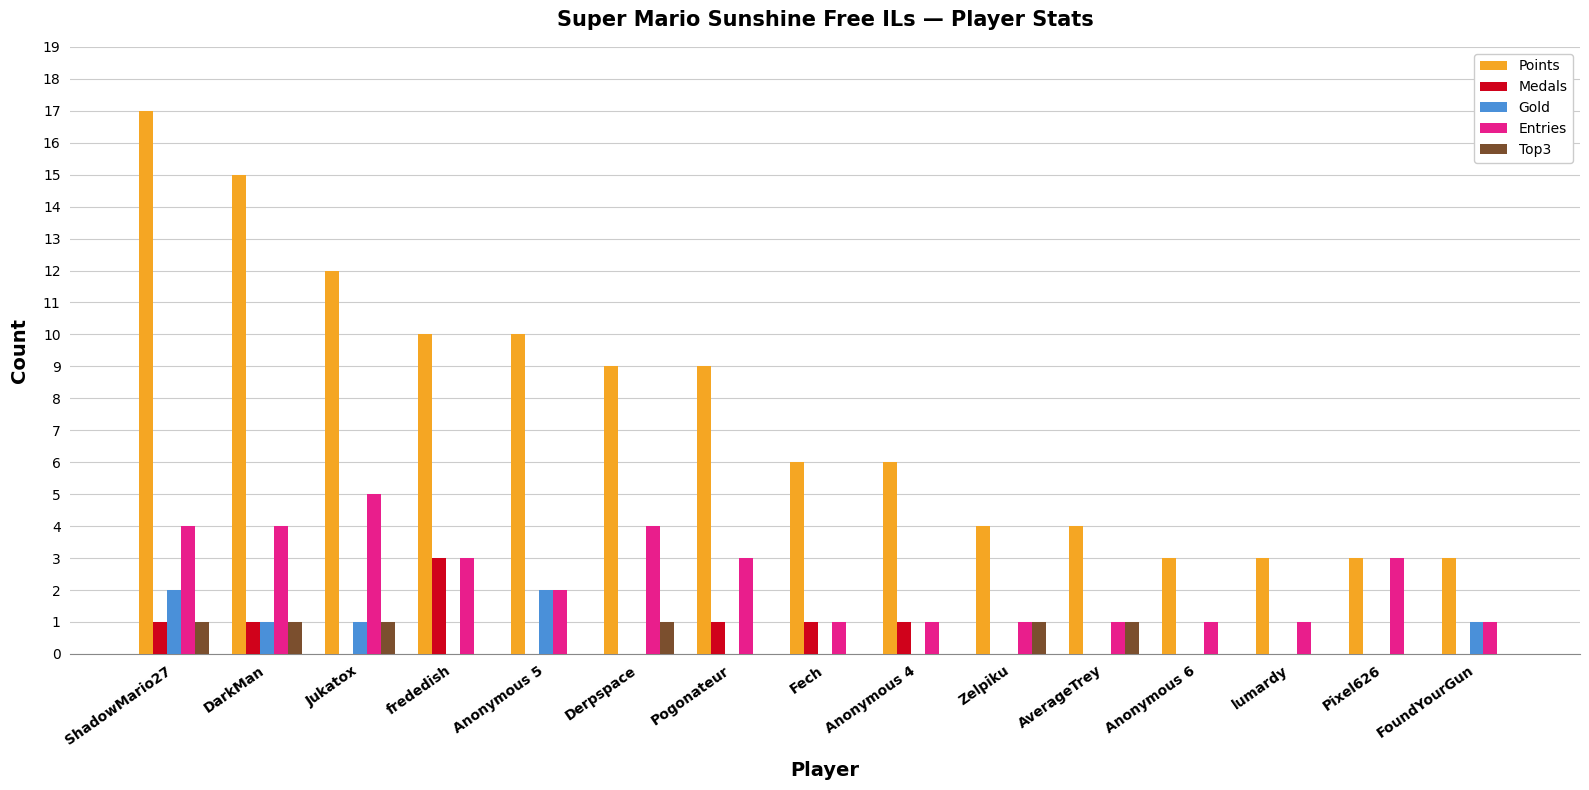

Which series has the widest spread of values?

Points